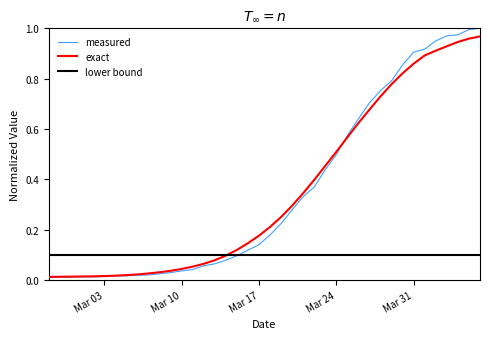

True or false: lower bound and exact cross at least once.

True